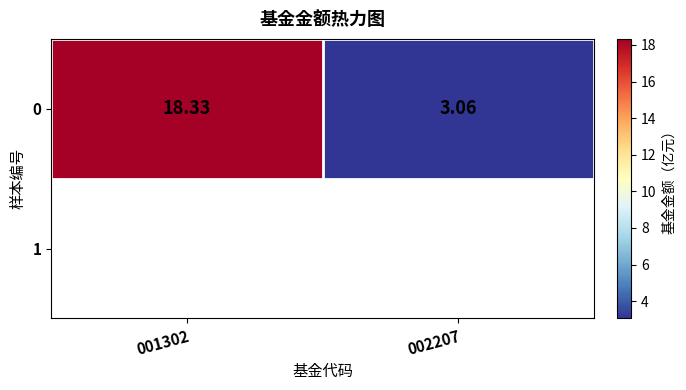

Approximately how many times larger is the value at 002207 compared to 001302?

0.2